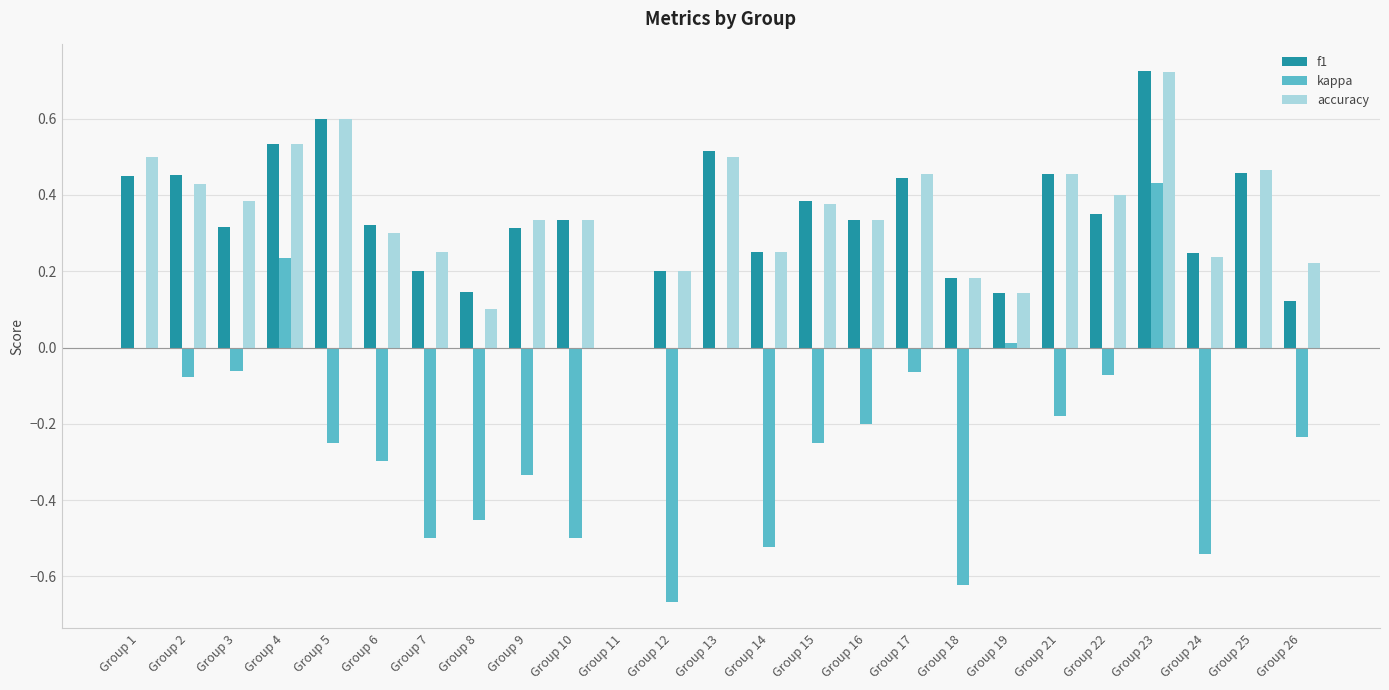

At which category does the chart reach its peak across all series?

Group 23